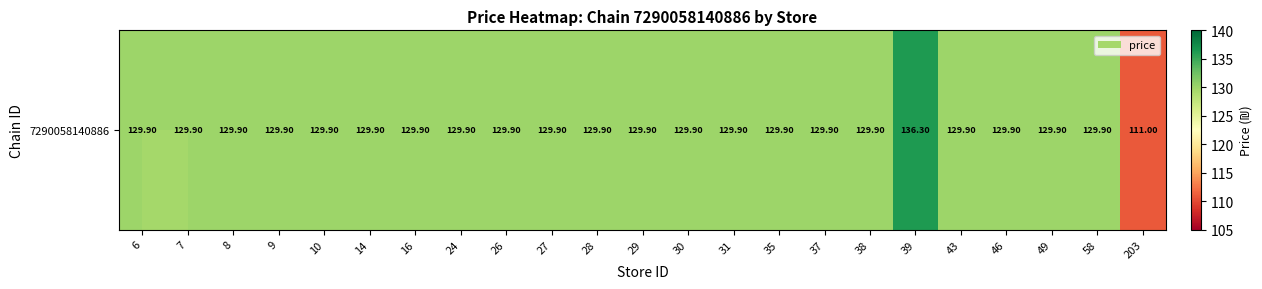

What is the smallest value displayed?

111.0